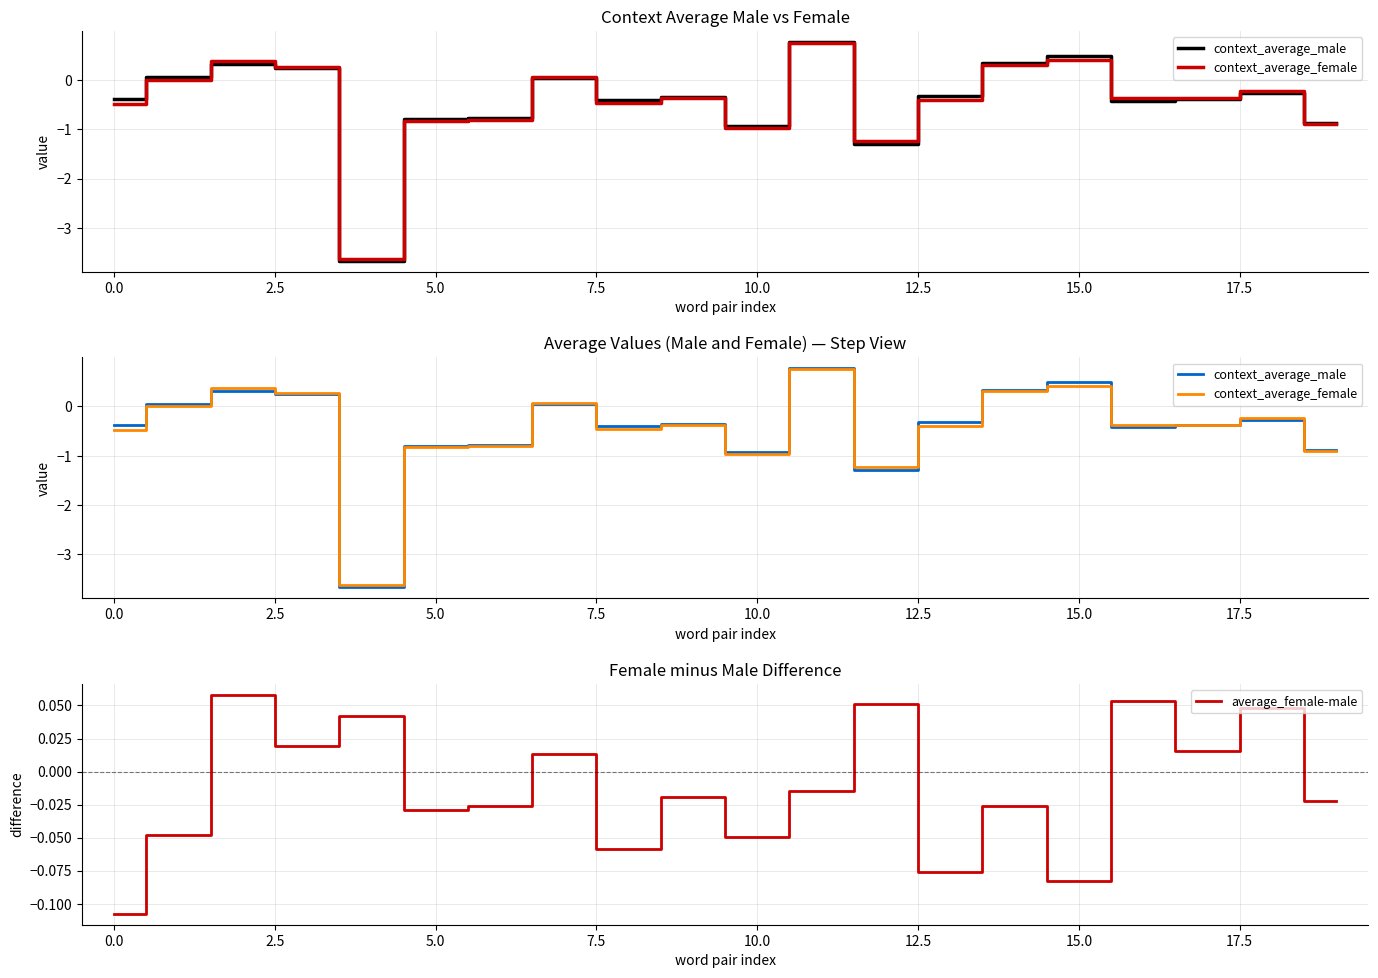

At 17, list the series in order from smallest to largest.

context_average_male, context_average_female, average_female-male